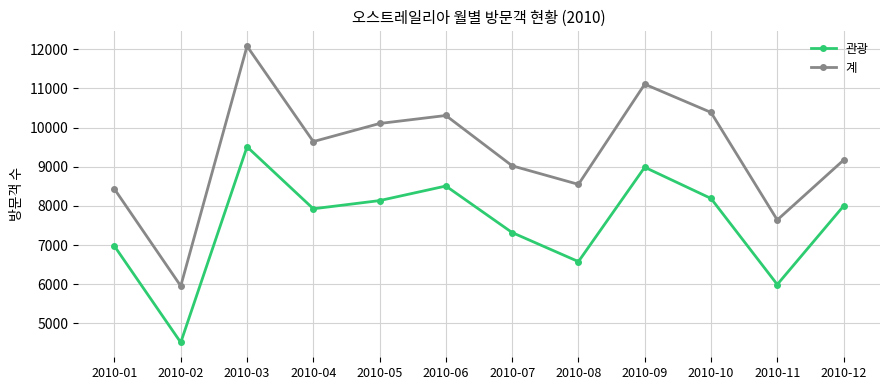

Read the 관광 value at 2010-02.

4516